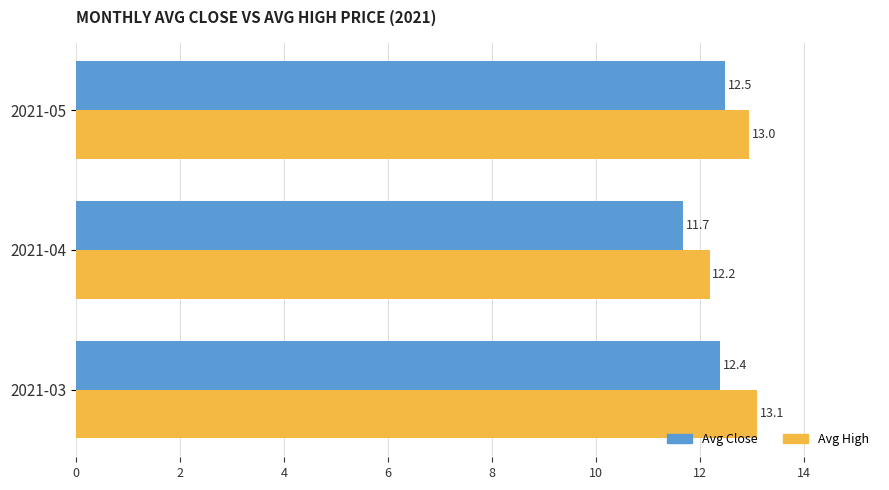

Which series has the largest range (max minus min)?

Avg High